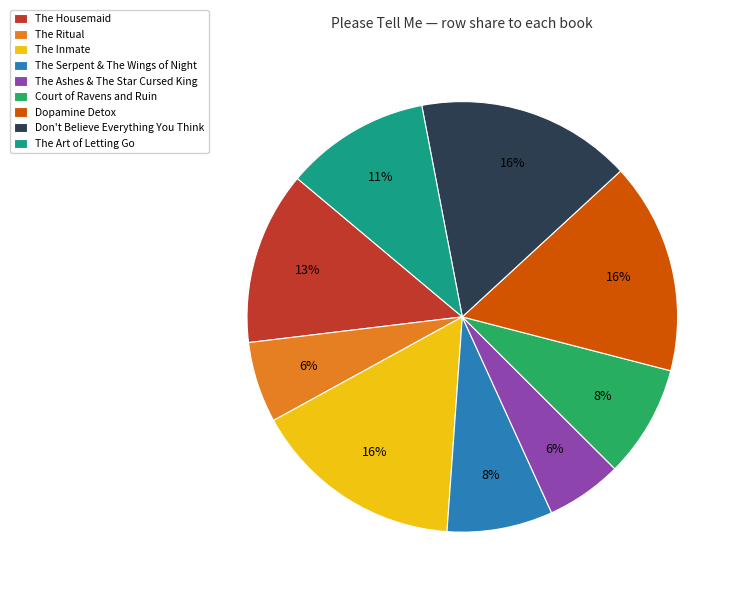

Between Dopamine Detox and The Housemaid, which is larger?

Dopamine Detox